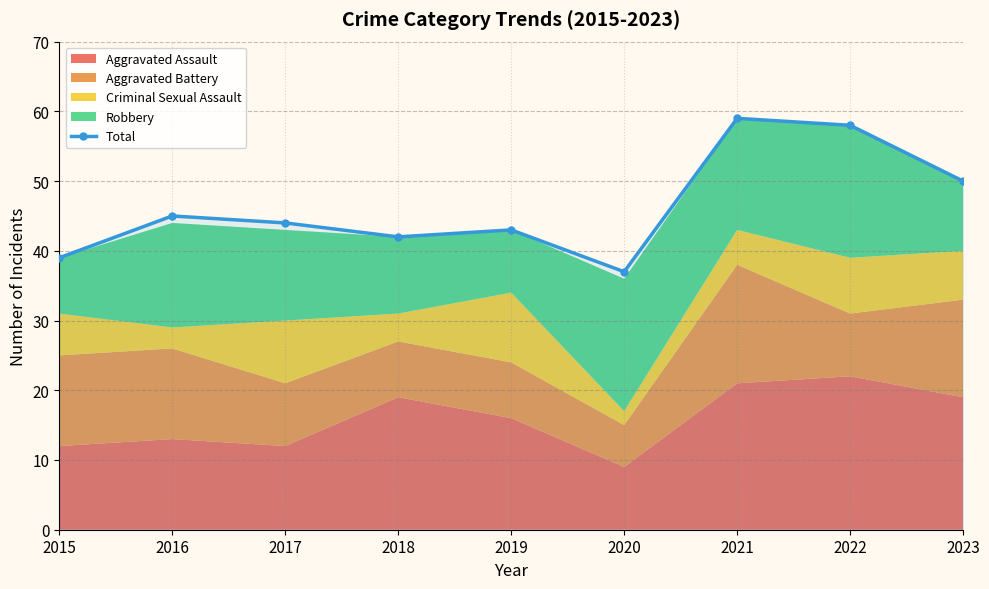

What is the difference between the maximum and minimum values?

22